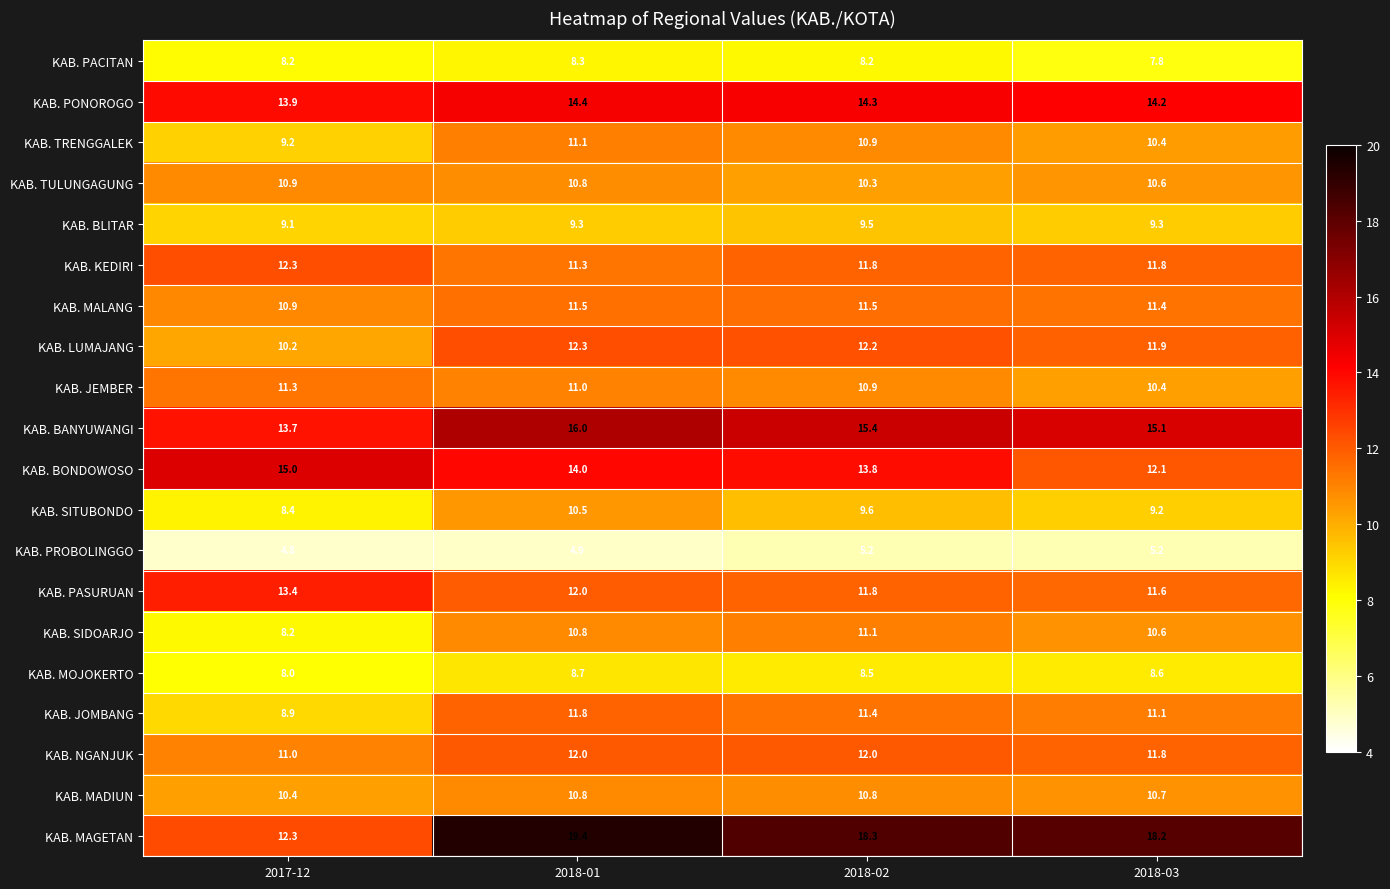

What is the difference between the second highest and minimum values in the KAB. LUMAJANG series?

2.0